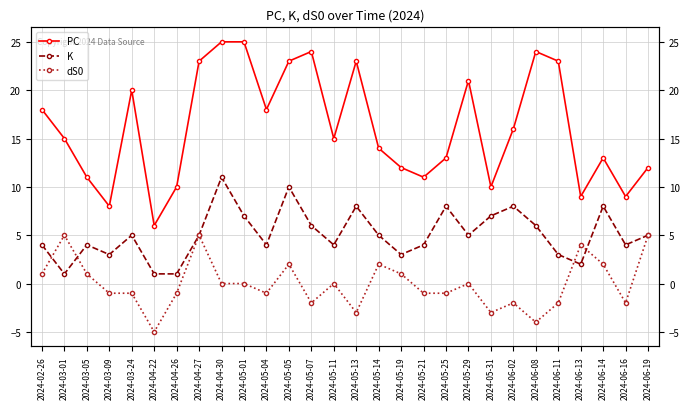

Where is the first local minimum for K?

2024-03-01